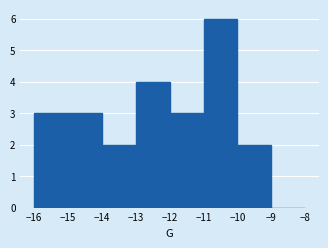

Reading left to right, list every bar in this chart as the range it spans on the x-axis followed by its height. The values are not printed on the chart, so give them approximately, as read against the axis.

-16 to -15: 3
-15 to -14: 3
-14 to -13: 2
-13 to -12: 4
-12 to -11: 3
-11 to -10: 6
-10 to -9: 2
-9 to -8: 0